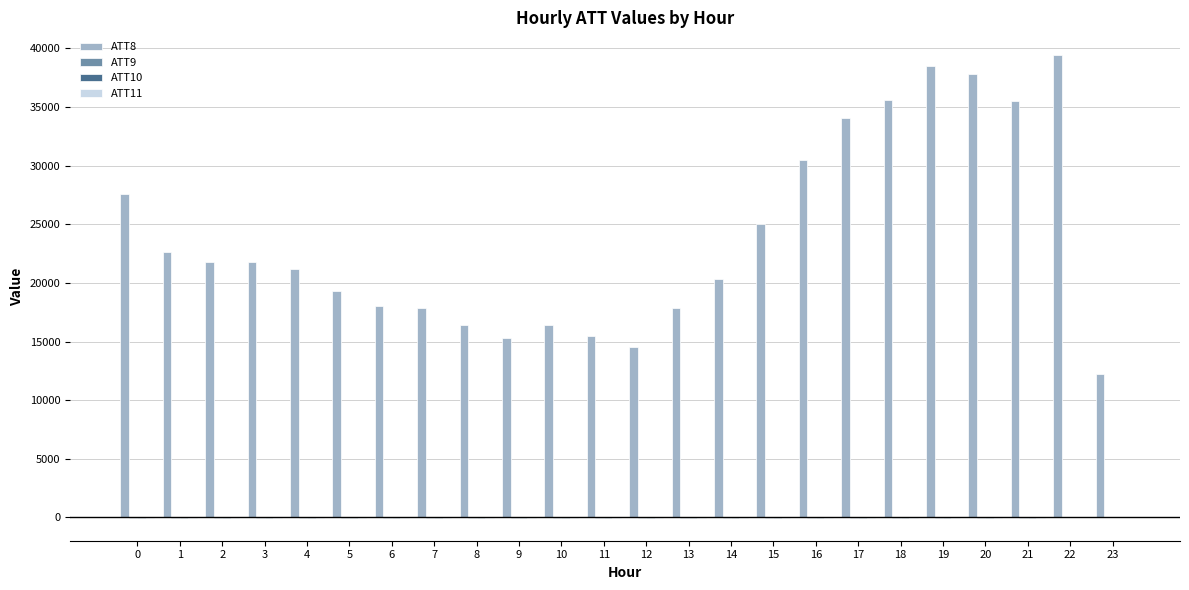

How many groups of bars are there?

24